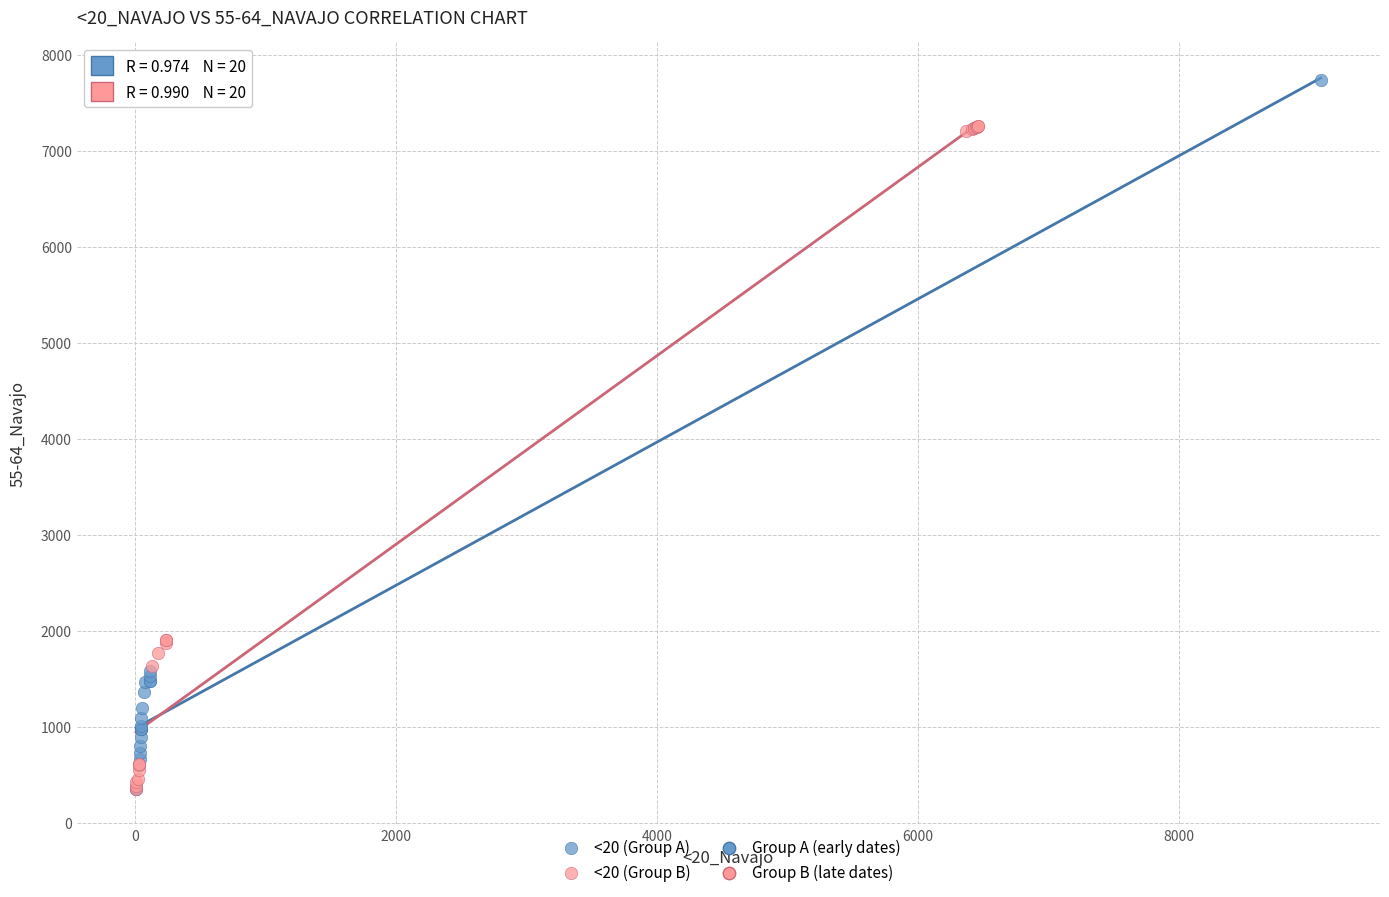

Which series reaches the maximum Y coordinate?

<20 (Group A)